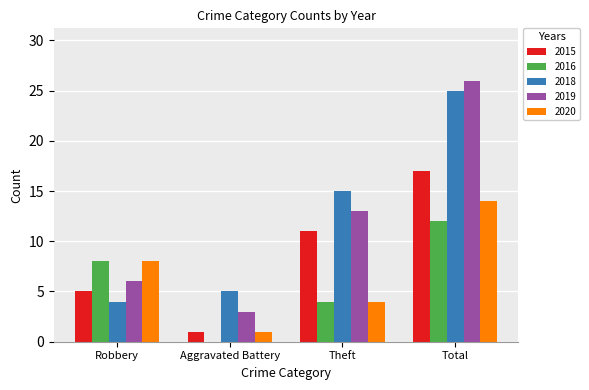

Is the value of 2016 at Aggravated Battery greater than the value of 2020 at Aggravated Battery?

No